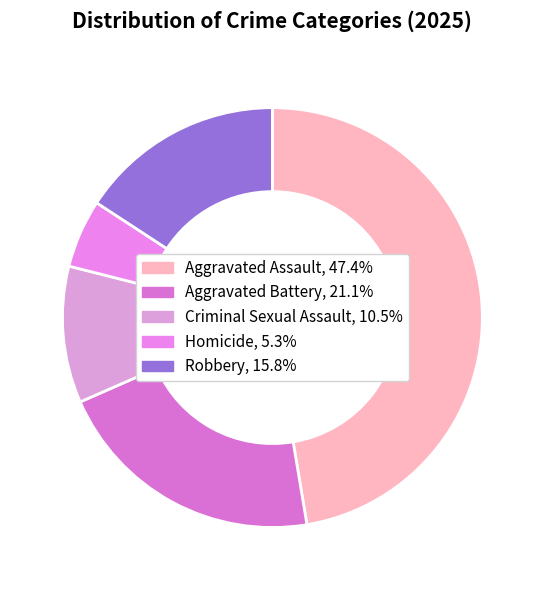

To the nearest percent, what is the difference between the Aggravated Assault and Aggravated Battery slice percentages?

26%